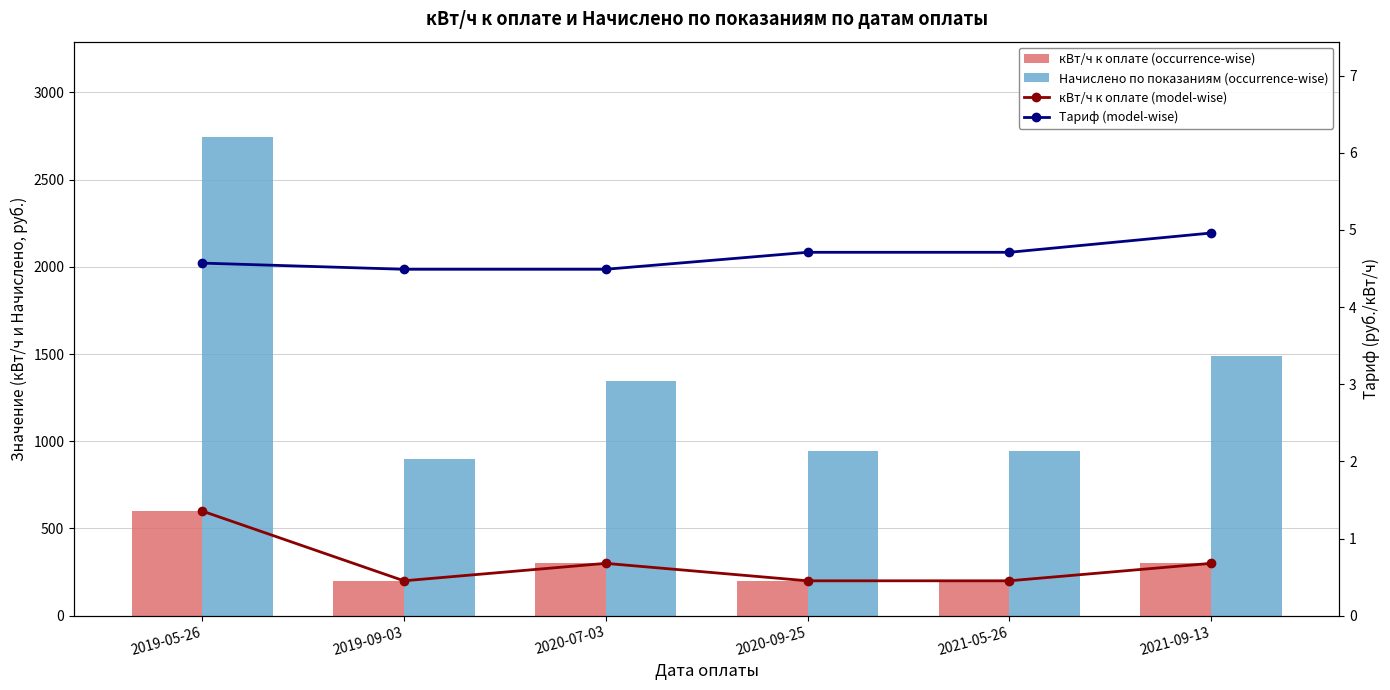

What is the label of the 5th bar from the right?

2019-09-03